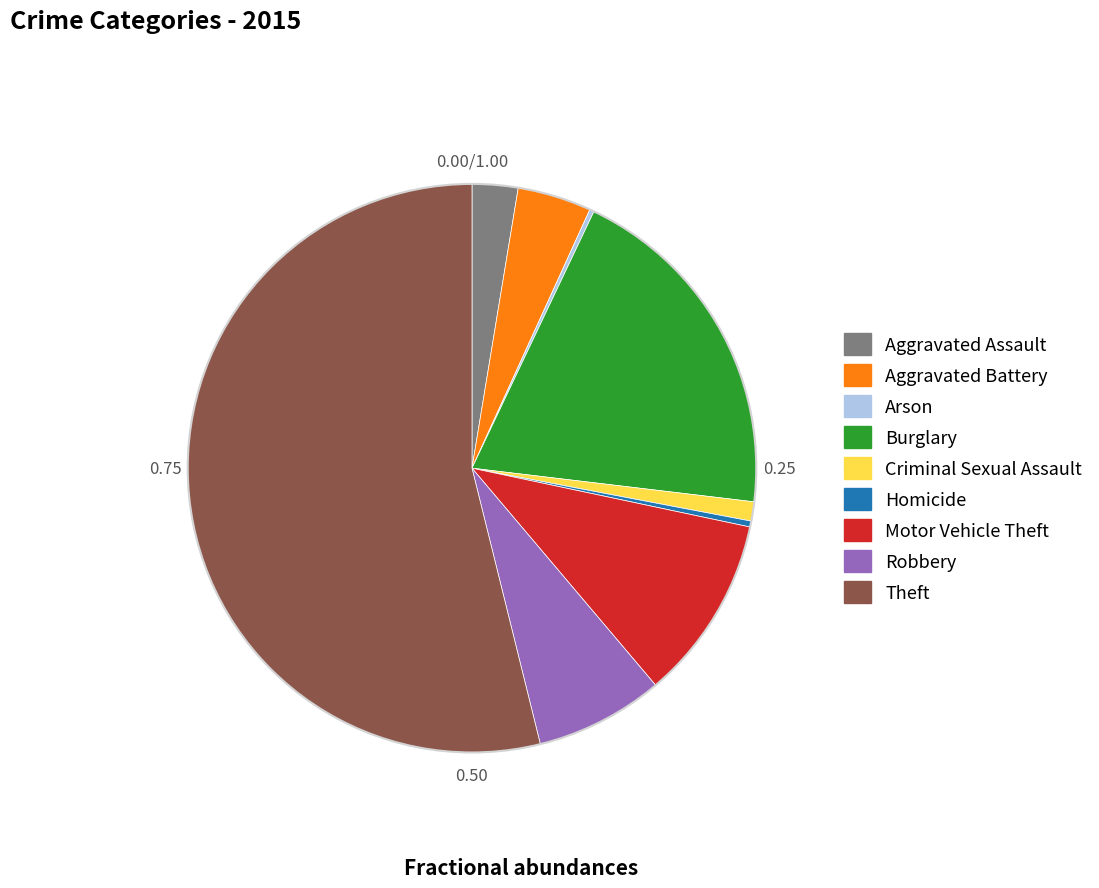

Is the sum of Criminal Sexual Assault and Aggravated Assault greater than half?

No